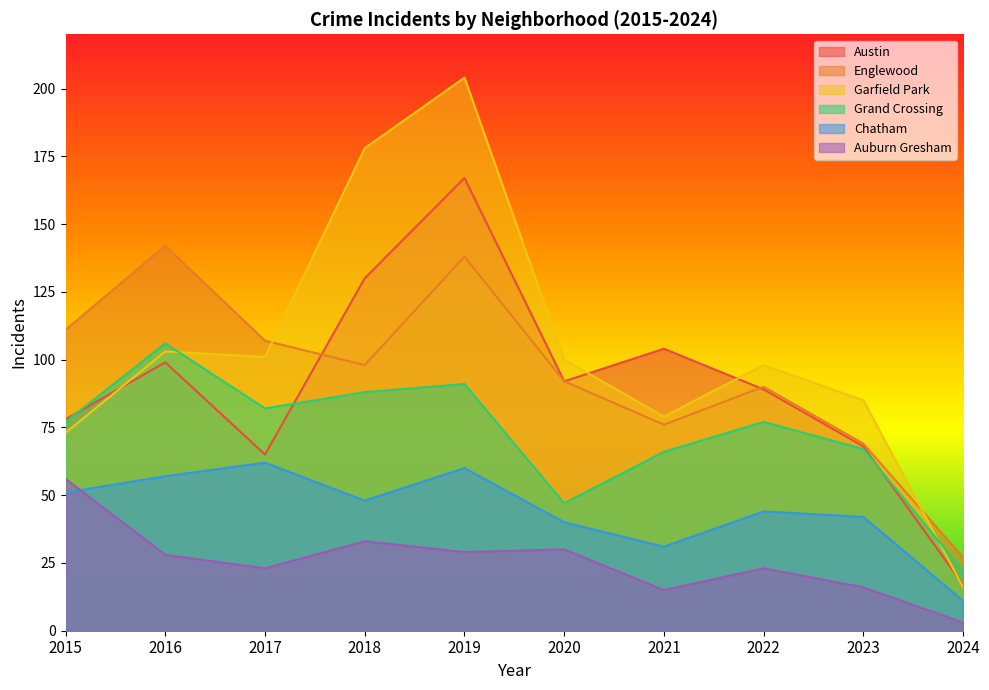

The value of Austin at 2021 is 38. True or false?

False